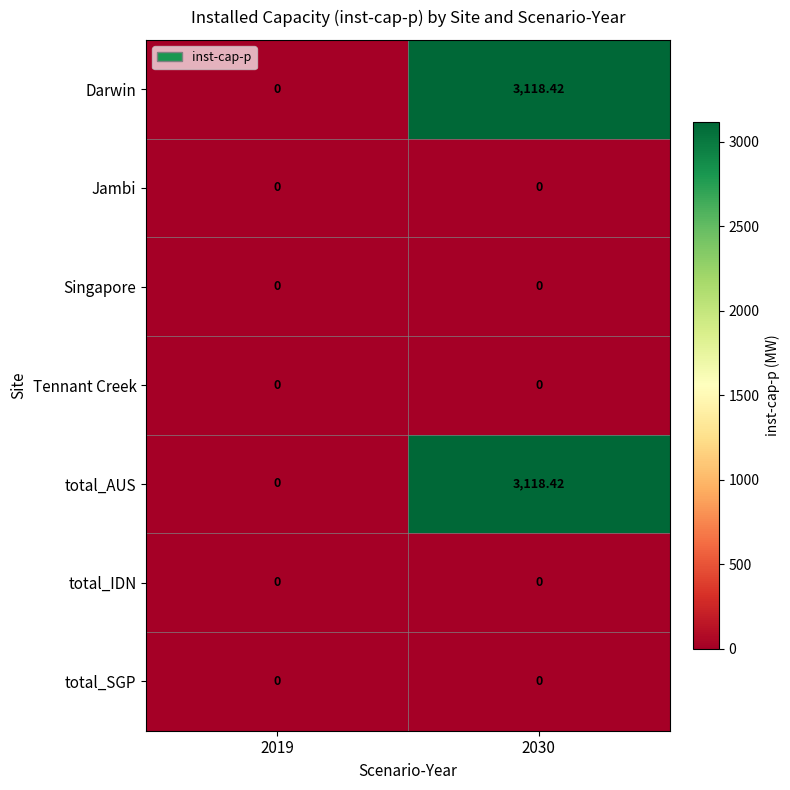

Which category has the highest value across all series?

2030